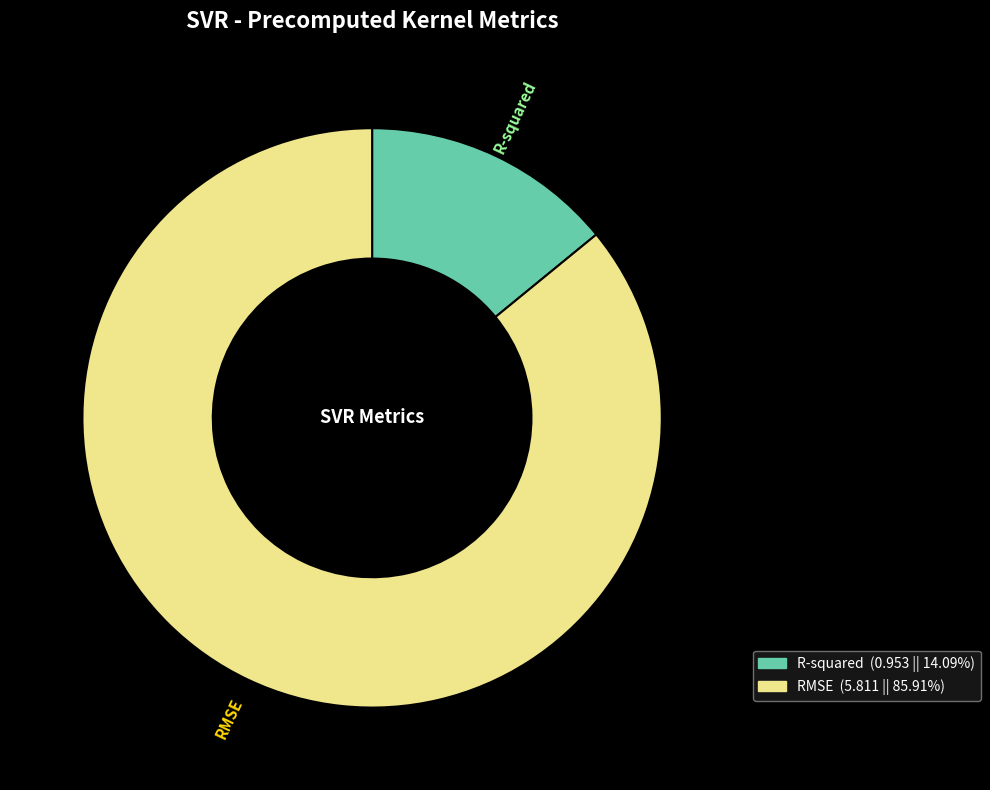

Which has a higher value, RMSE or R-squared?

RMSE